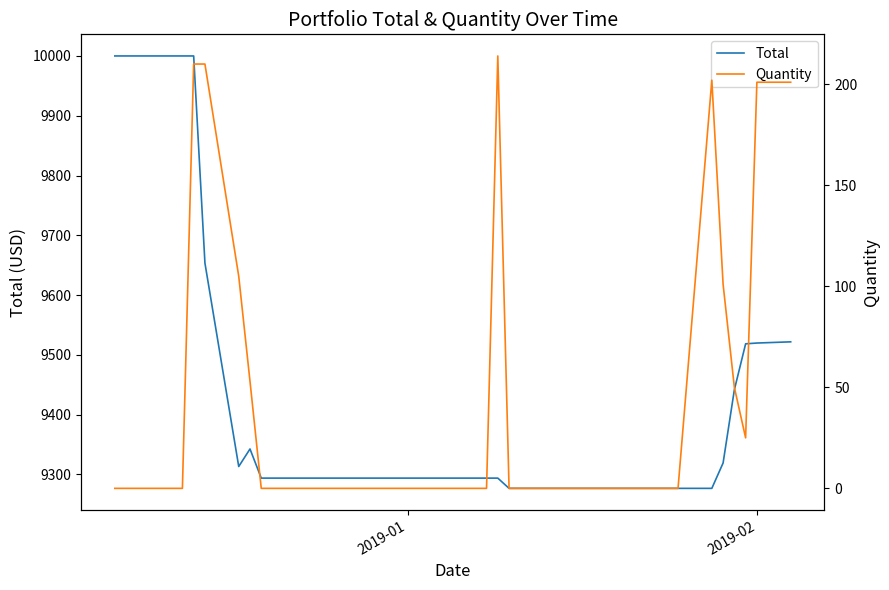

True or false: Quantity and Total intersect in this chart.

False